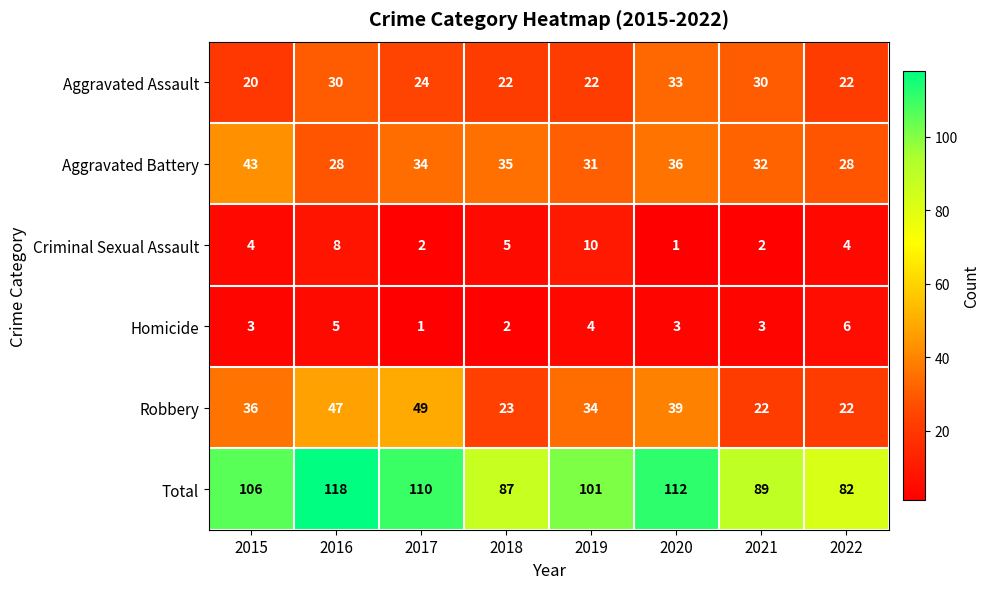

At which category is the sum across all series the highest?

2016